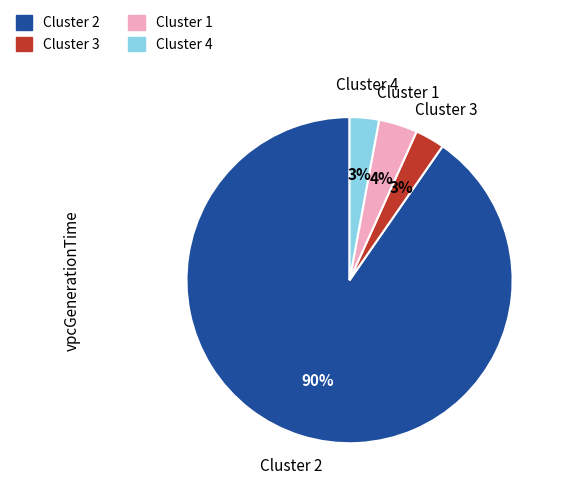

Combined, do Cluster 2 and Cluster 3 account for over 50%?

Yes